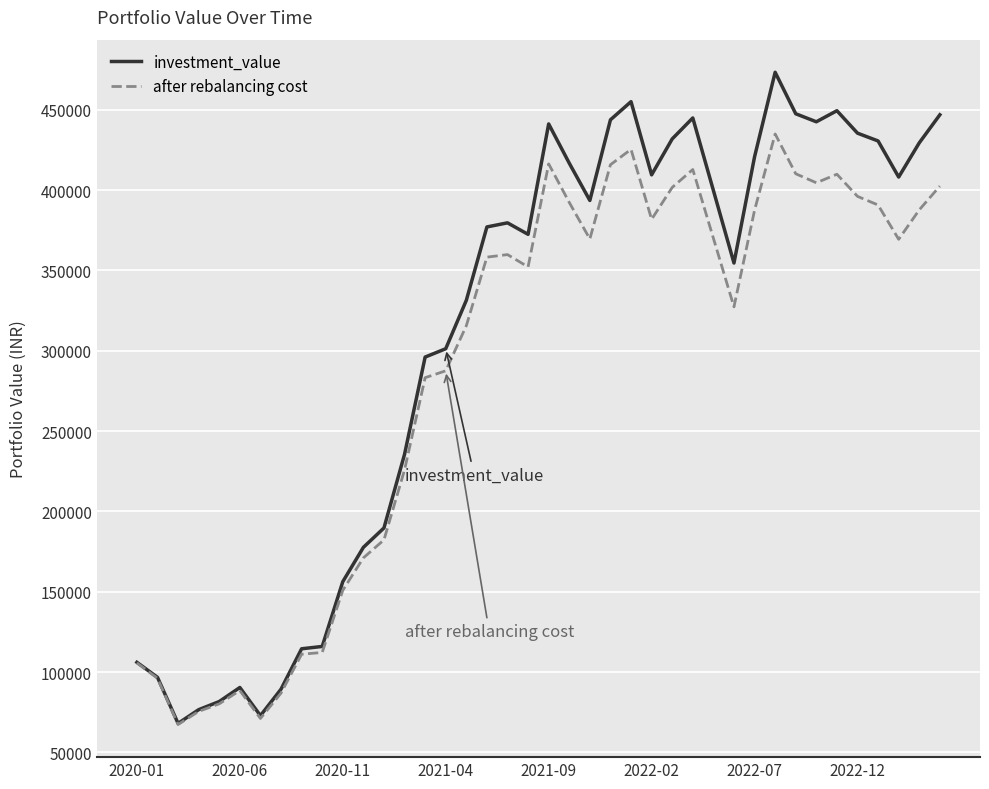

Which series has the largest total across all categories?

investment_value